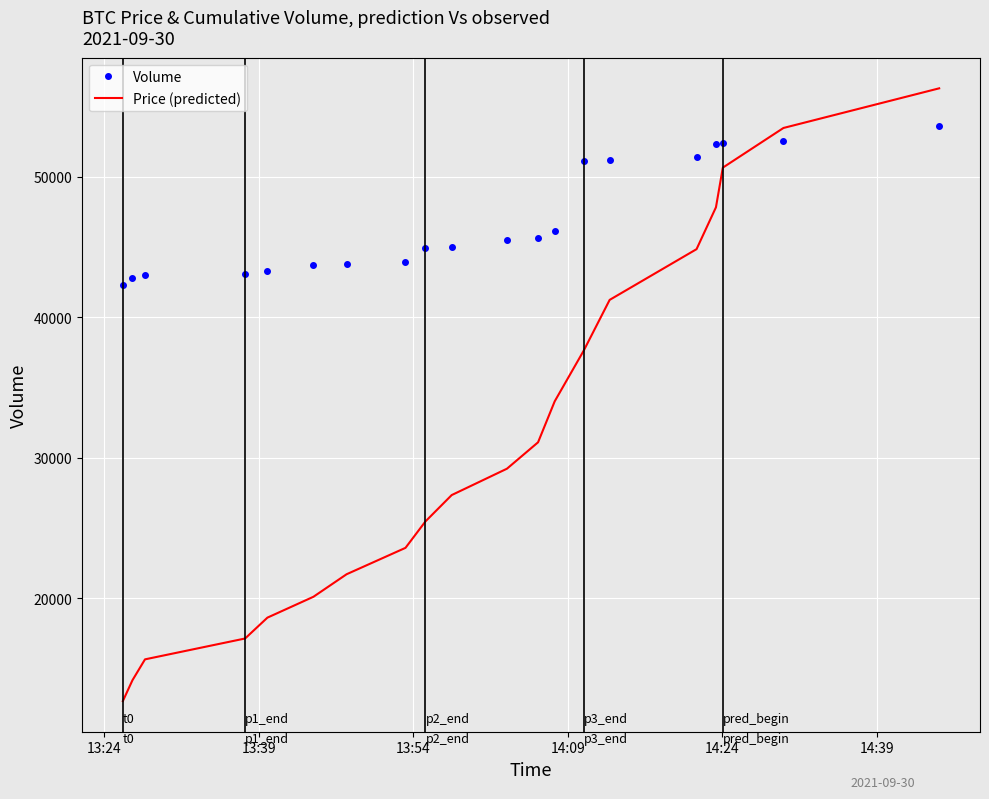

List the series in order of their overall mean, highest first.

Volume, Price (predicted)